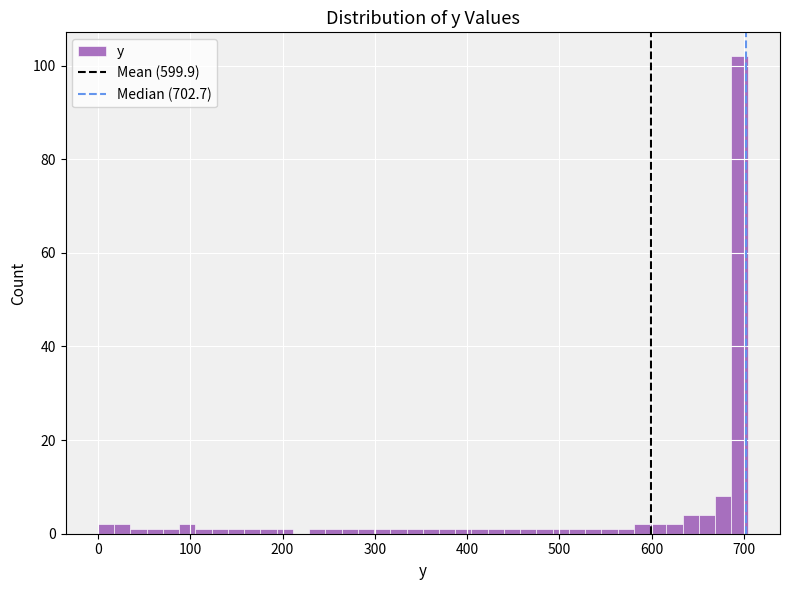

Read against the x-axis, roughly where is the centre of the tallest bar?

700